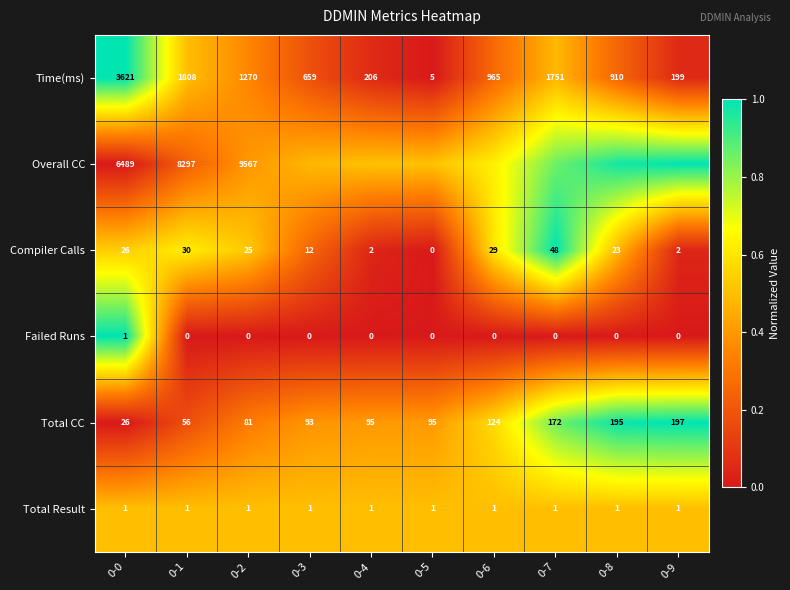

At 0-1, list the series in order from smallest to largest.

Failed Runs, Total Result, Compiler Calls, Total CC, Time(ms), Overall CC